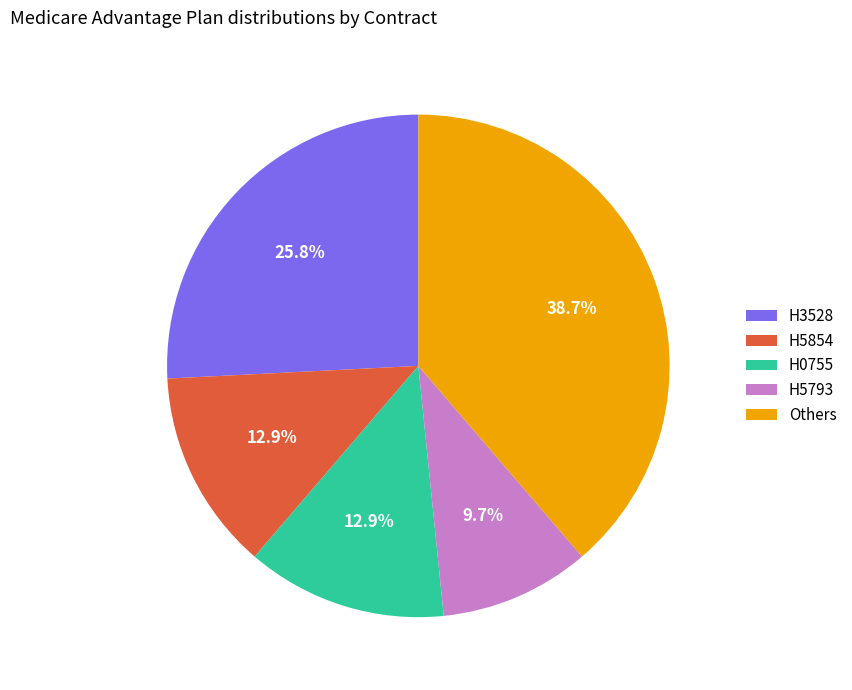

What is the ratio of the value at Others to the value at H5854?

3.0